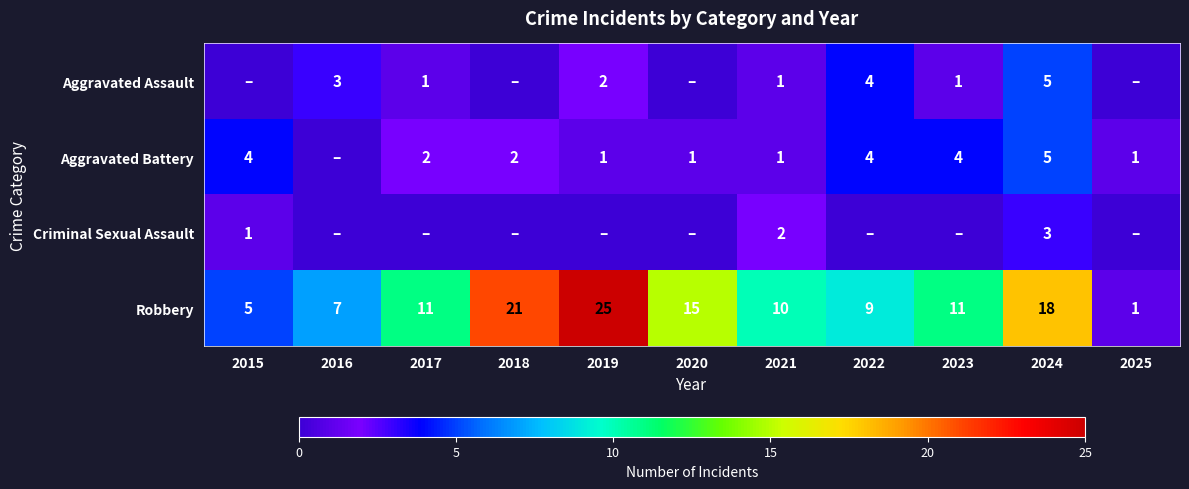

How many values in the Robbery series are below 11?

5